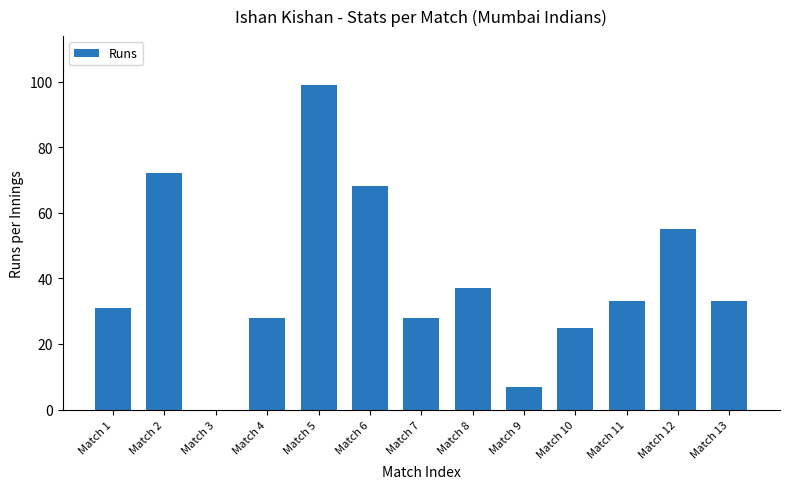

What is the greatest value displayed?

99